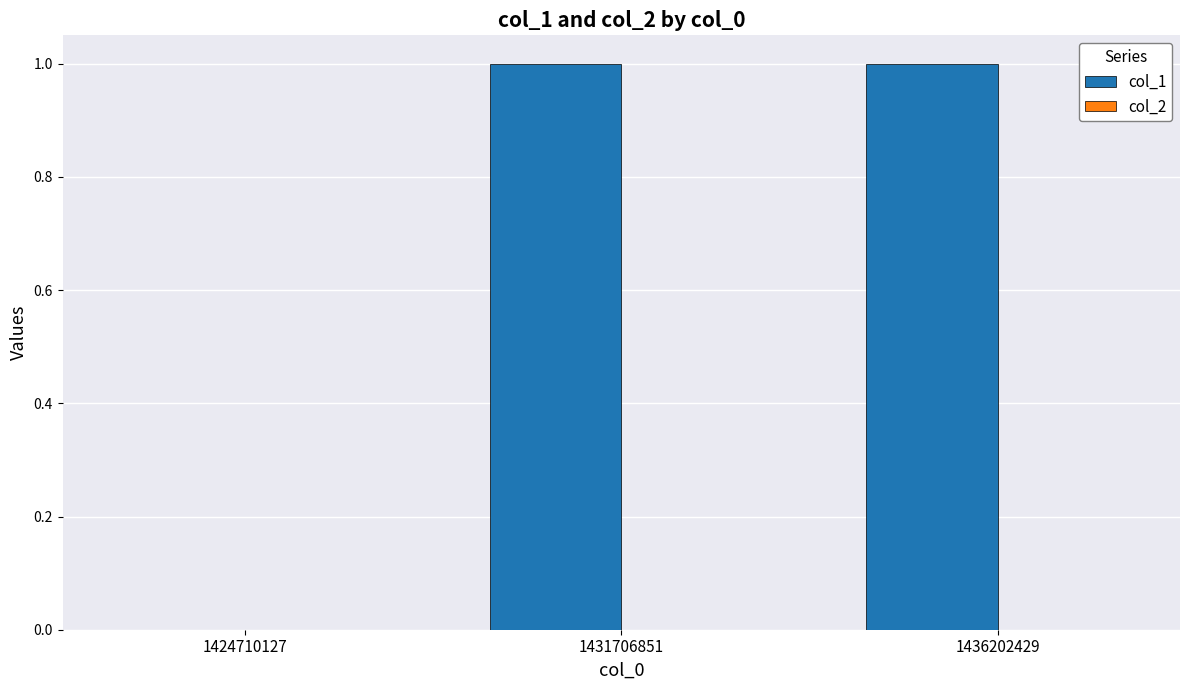

Between 1436202429 and 1424710127, which is larger?

1436202429